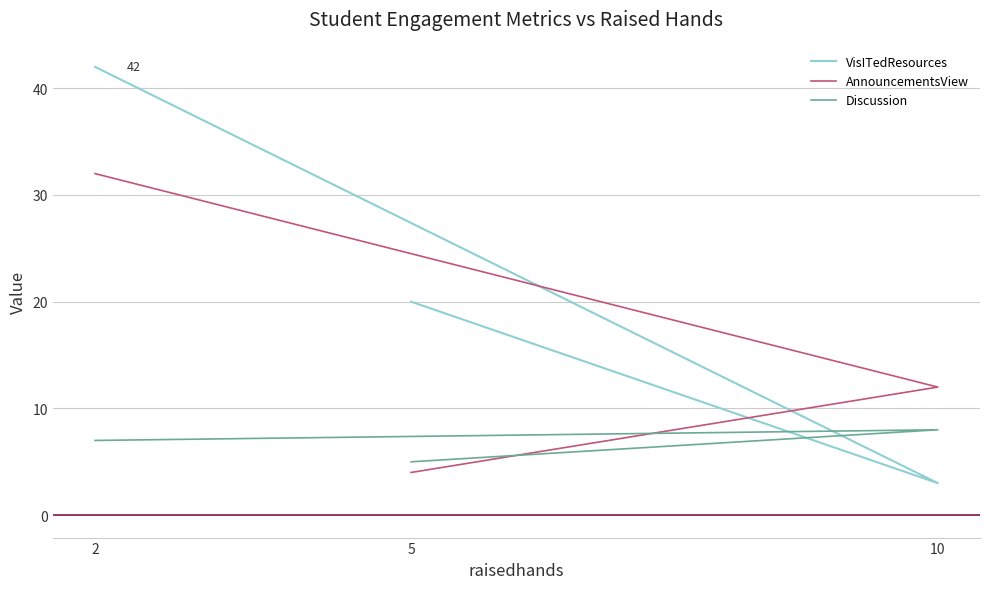

Which series has the largest total across all categories?

VisITedResources